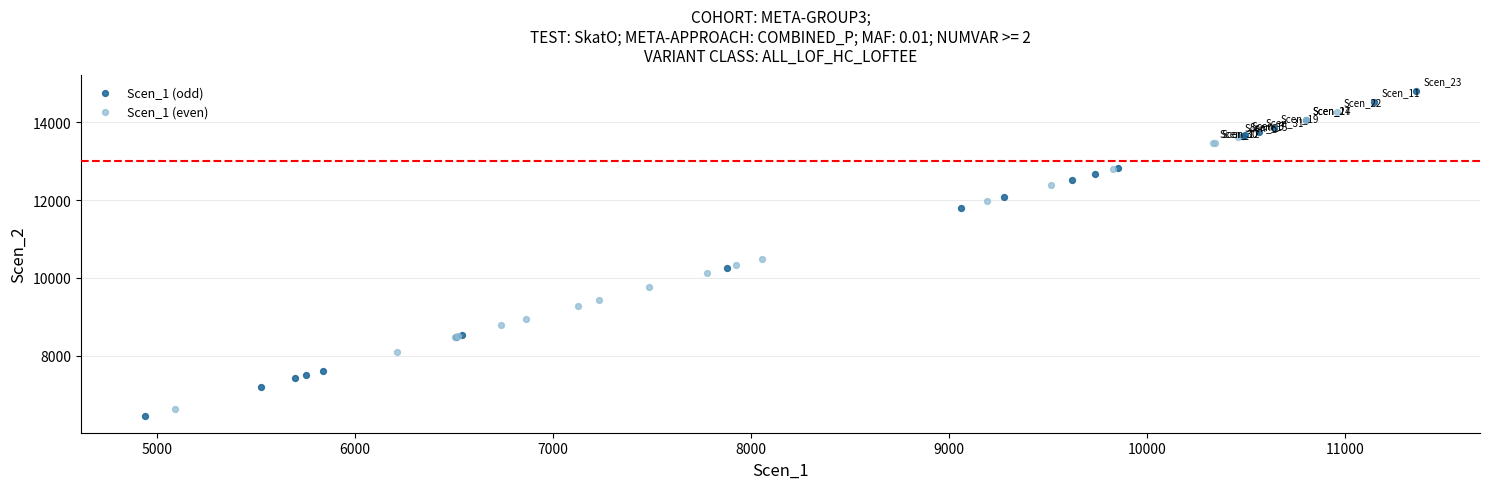

Which series has the largest Y range (max minus min)?

Scen_1 (odd)